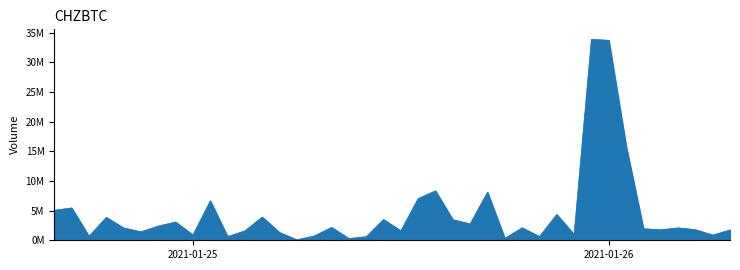

Reading left to right, extract all data points from this chart.

5064675	5457130	681996	3864099	2072379	1437931	2403335	3079720	882233	6652421	625012	1595538	3916272	1307788	76017	734345	2168103	295305	601680	3506027	1603330	7045265	8335224	3461972	2778495	8102408	326918	2101583	638330	4352602	976749	33871168	33717511	15926747	1948702	1773195	2090383	1784296	877084	1750337